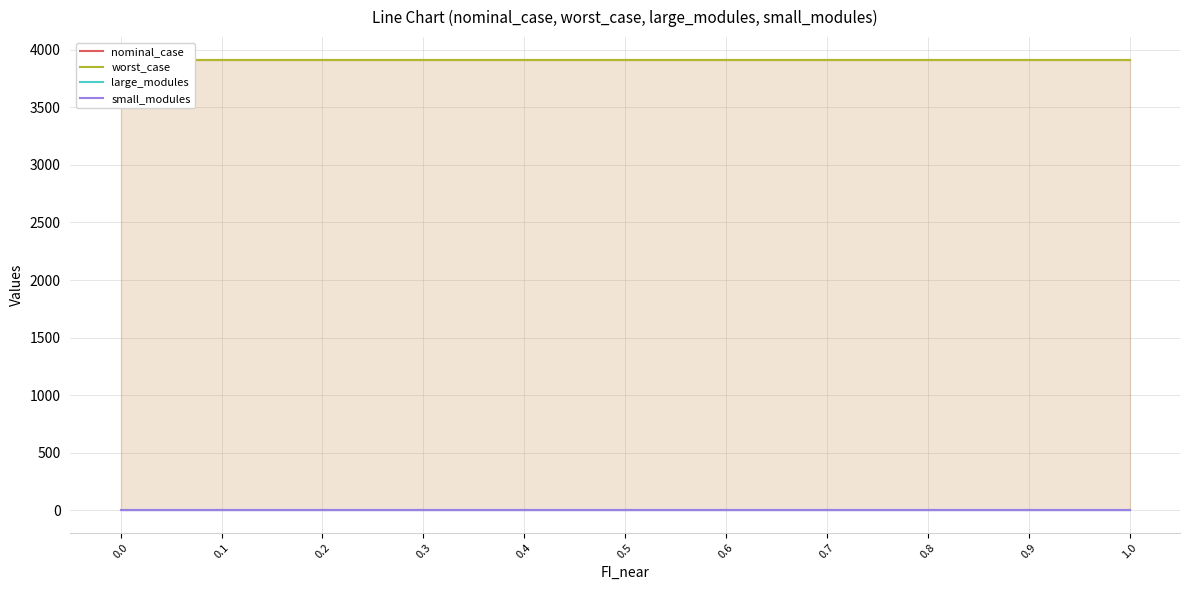

Is it true that large_modules equals 1.0 at 0.9?

True